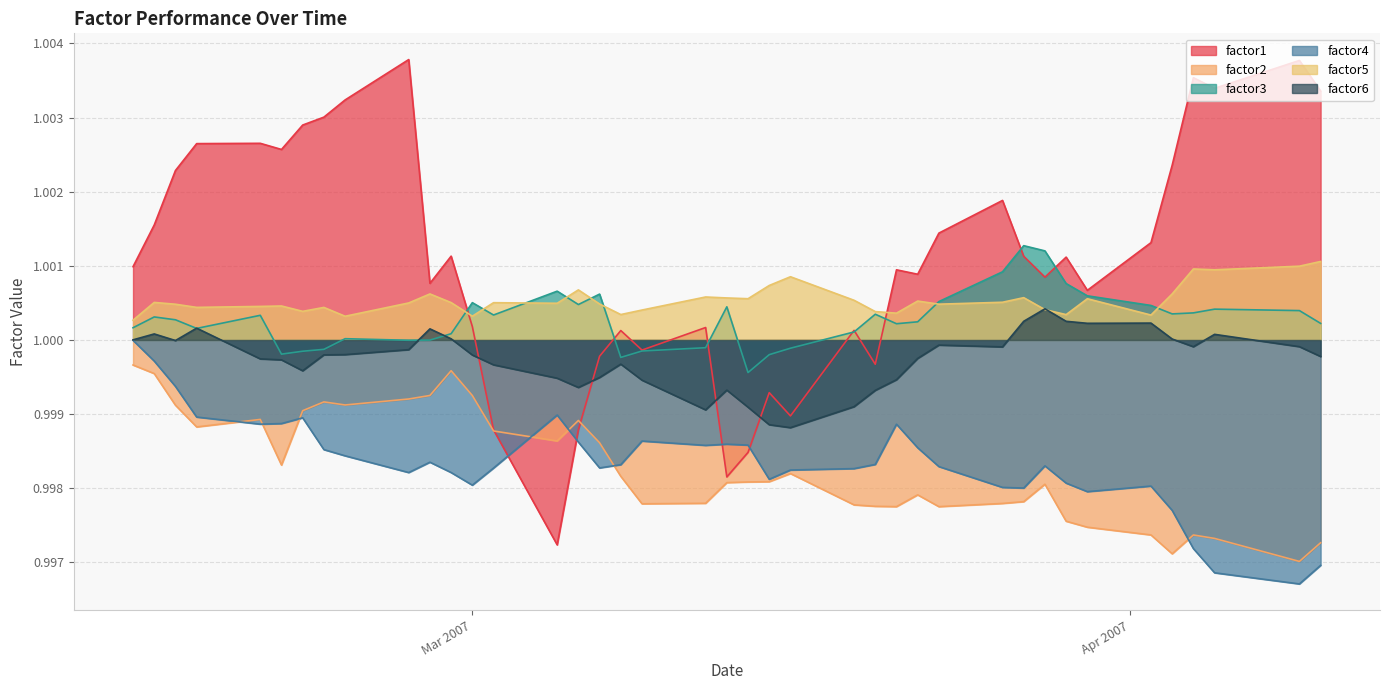

True or false: factor6 and factor2 cross at least once.

False